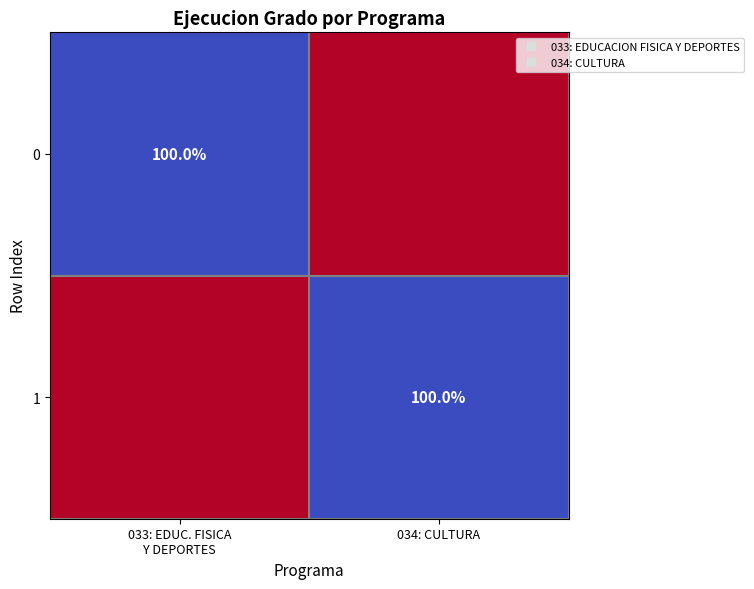

Which has a higher value, 033: EDUC. FISICA
Y DEPORTES or 034: CULTURA?

033: EDUC. FISICA
Y DEPORTES